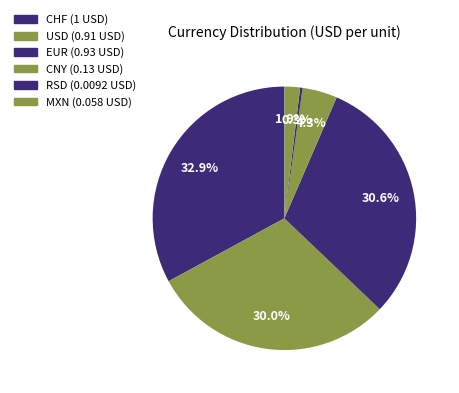

Combined, what portion of the pie is USD and CHF?

62.9%